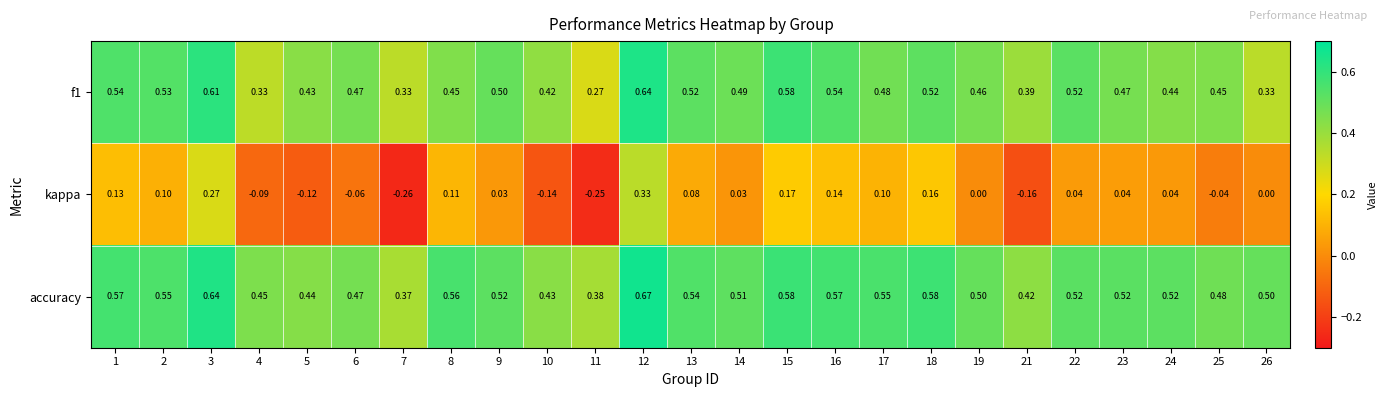

Is the value of kappa at 6 greater than the value of f1 at 5?

No